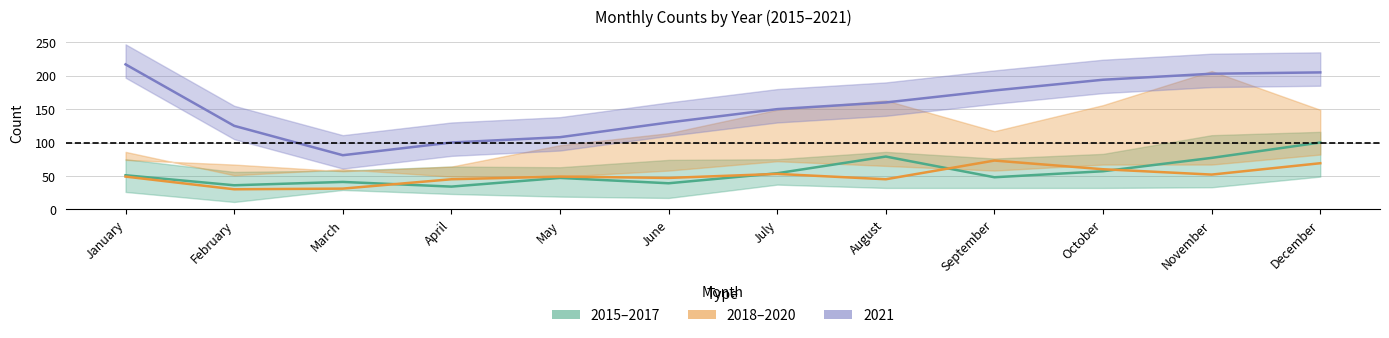

How many data points in 2019 (center) are above 49?

5